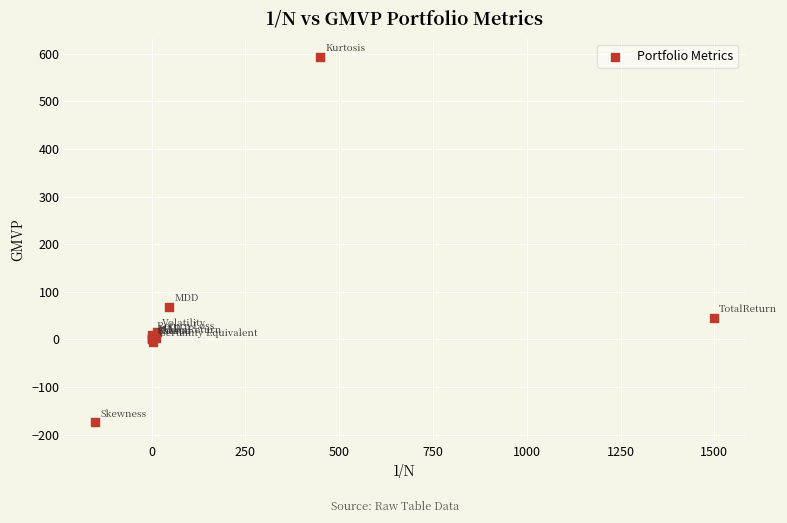

What Y value in the scatter plot is closest to 209?

68.8